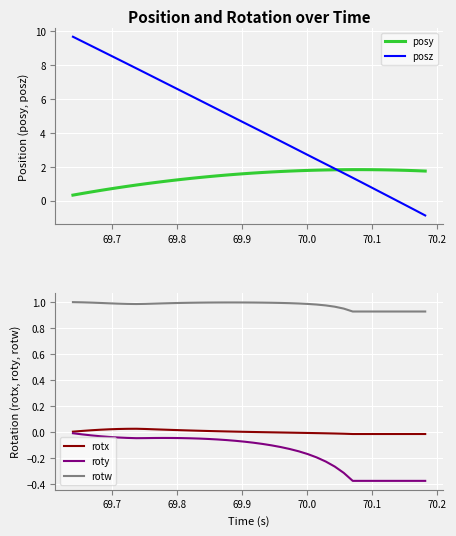

What is the greatest value displayed?

9.7